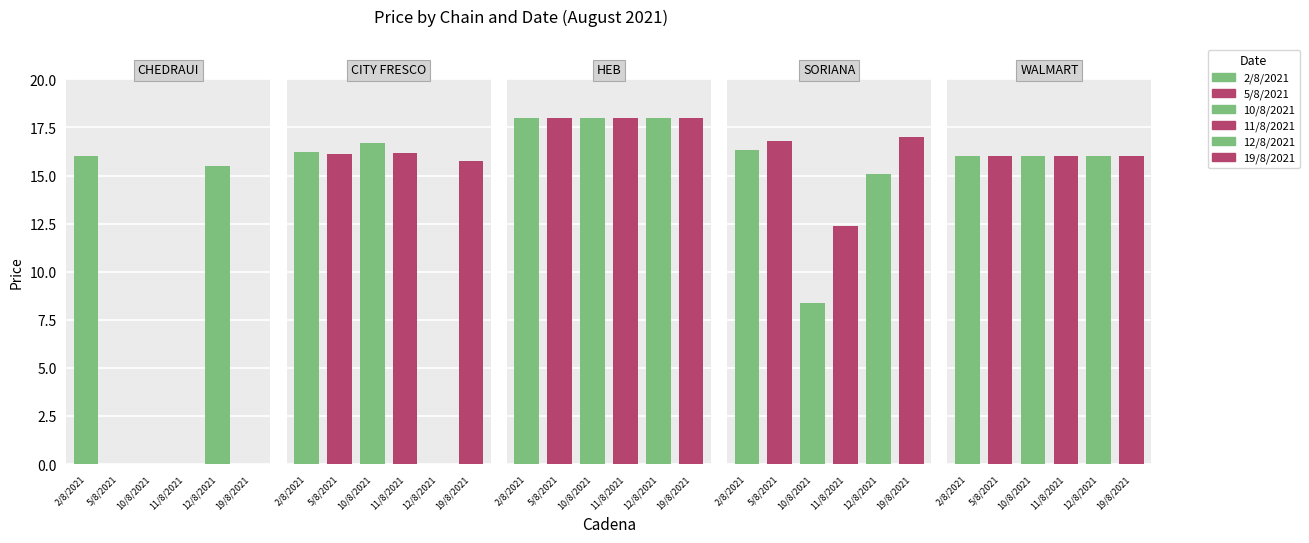

Reading left to right, transcribe all the data shown in this chart.

2/8/2021: 16.0	16.2	18.0	16.3	16.0
5/8/2021: 0.0	16.1	18.0	16.8	16.0
10/8/2021: 0.0	16.7	18.0	8.4	16.0
11/8/2021: 0.0	16.2	18.0	12.4	16.0
12/8/2021: 15.5	0.0	18.0	15.1	16.0
19/8/2021: 0.0	15.8	18.0	17.0	16.0